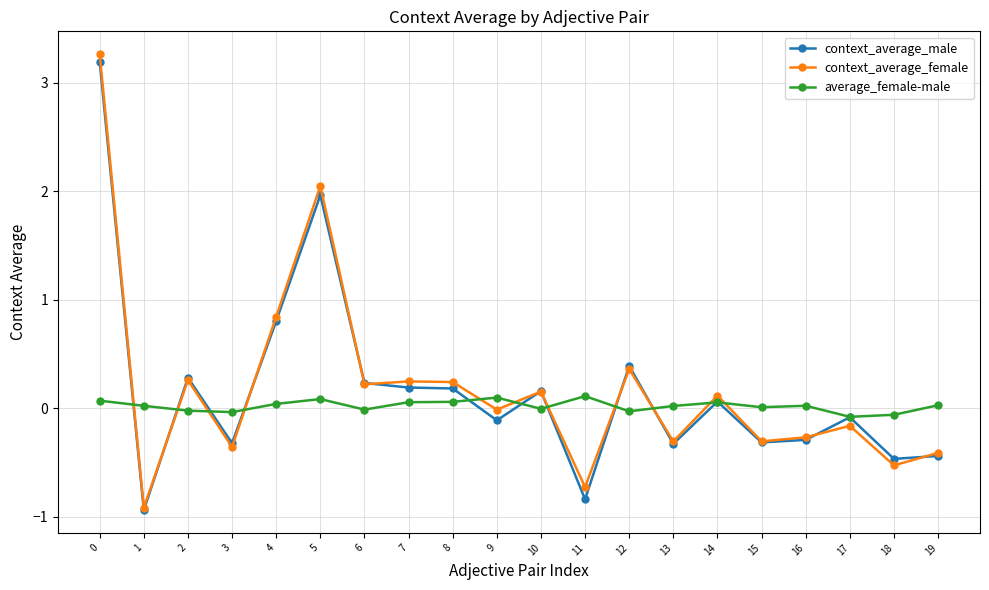

Which category has the lowest value across all series?

1